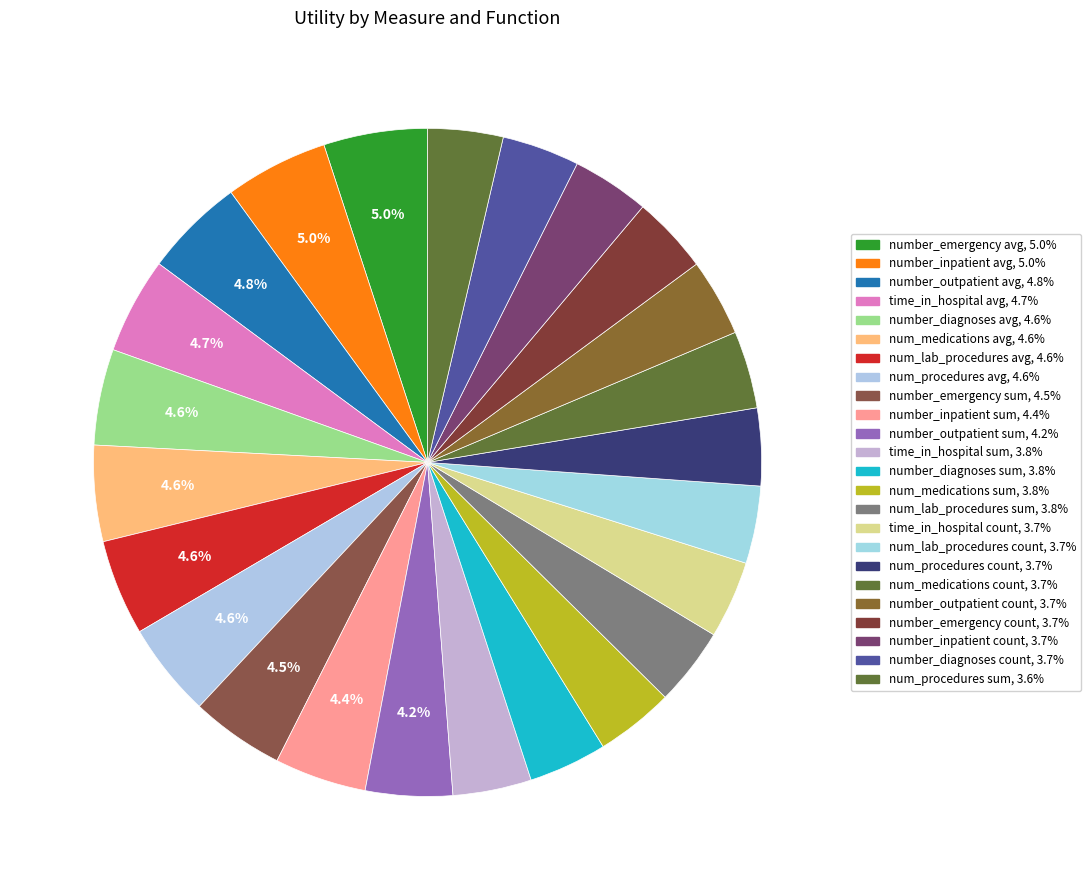

Does any single category account for the majority?

No